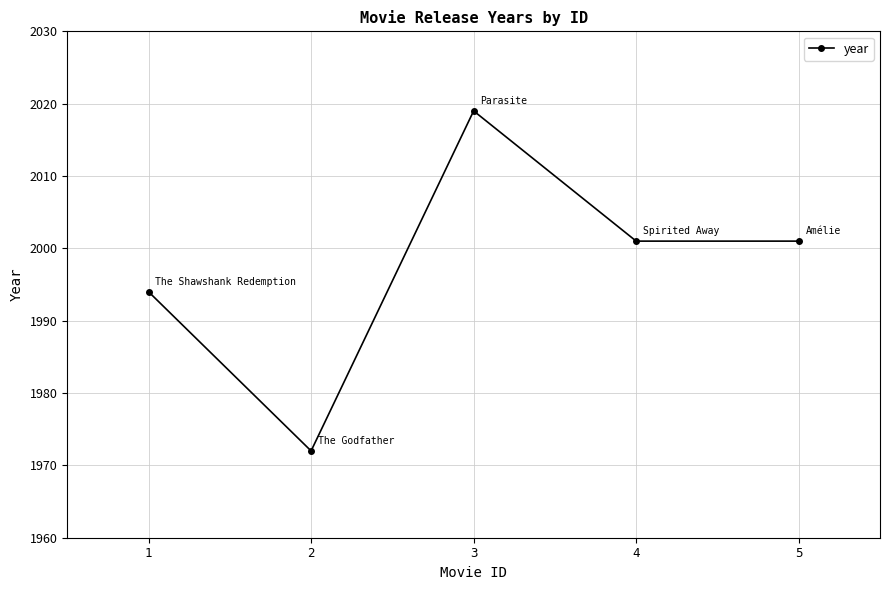

Count the values in the range 1994 to 2001.

3